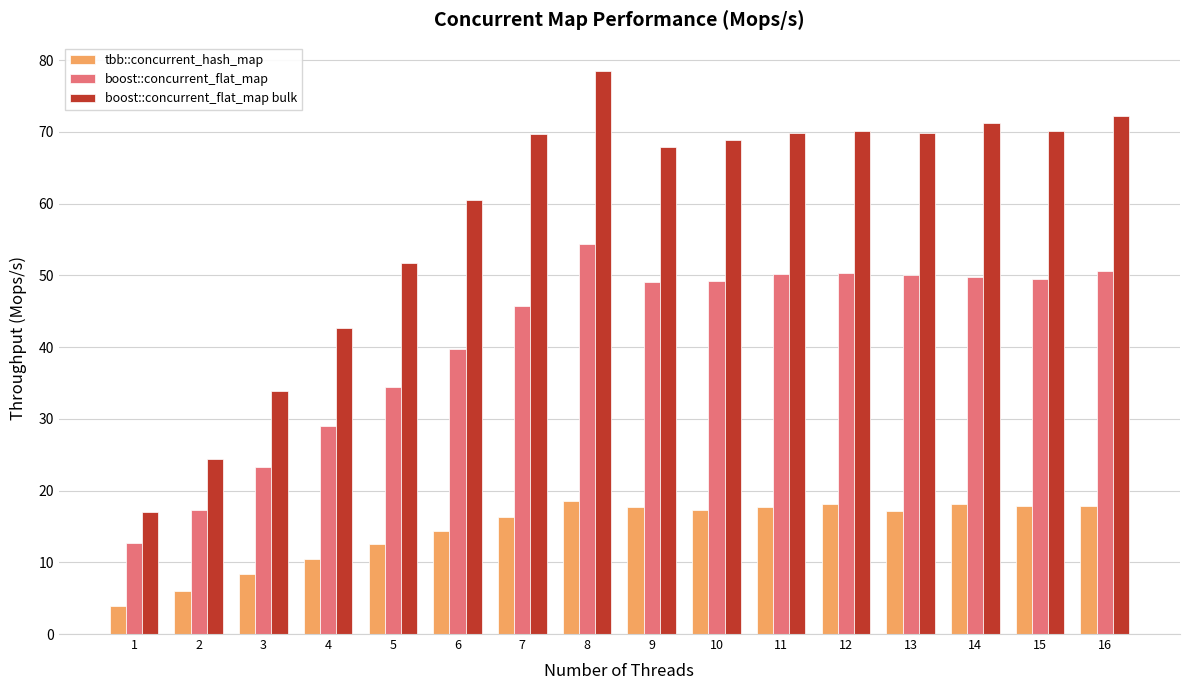

How many groups of bars are there?

16